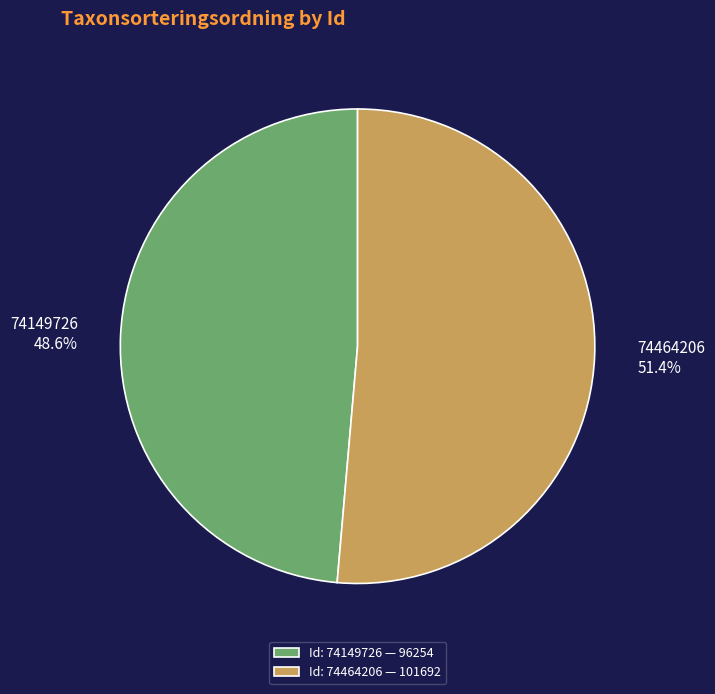

Which slice is the smallest?

74149726